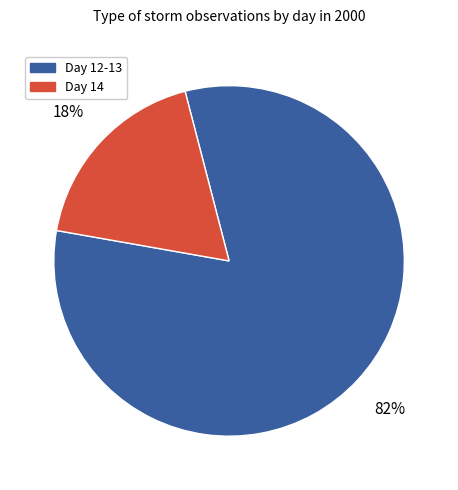

To the nearest percent, what is the difference between the largest and smallest slice percentages?

64%